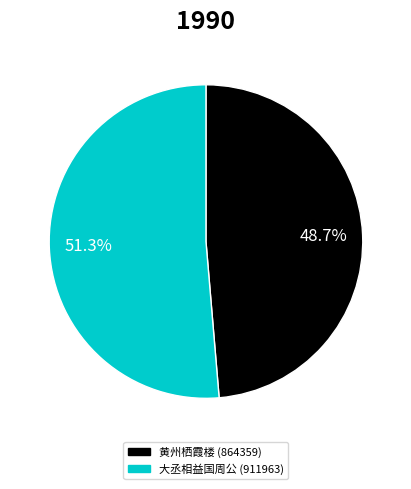

How much of the chart is everything except 大丞相益国周公 (911963)?

48.7%